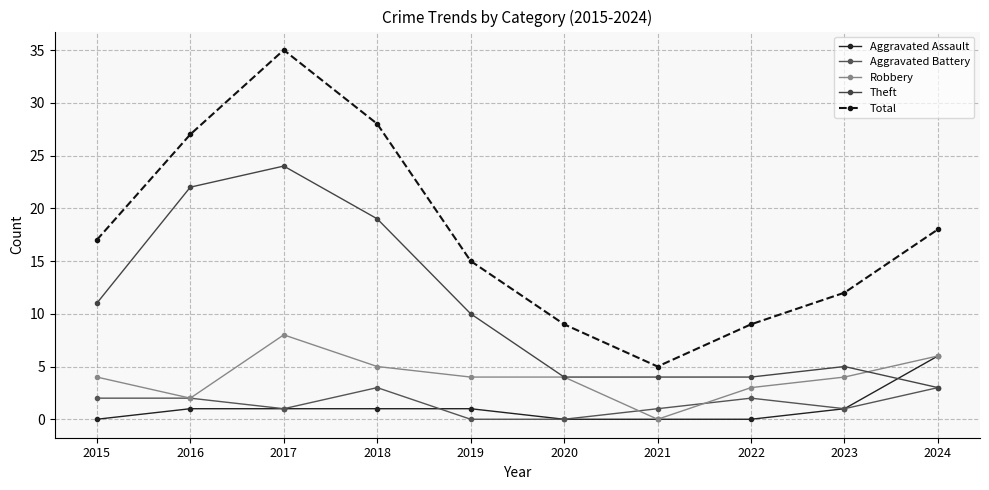

Where is the first local maximum for Total?

2017